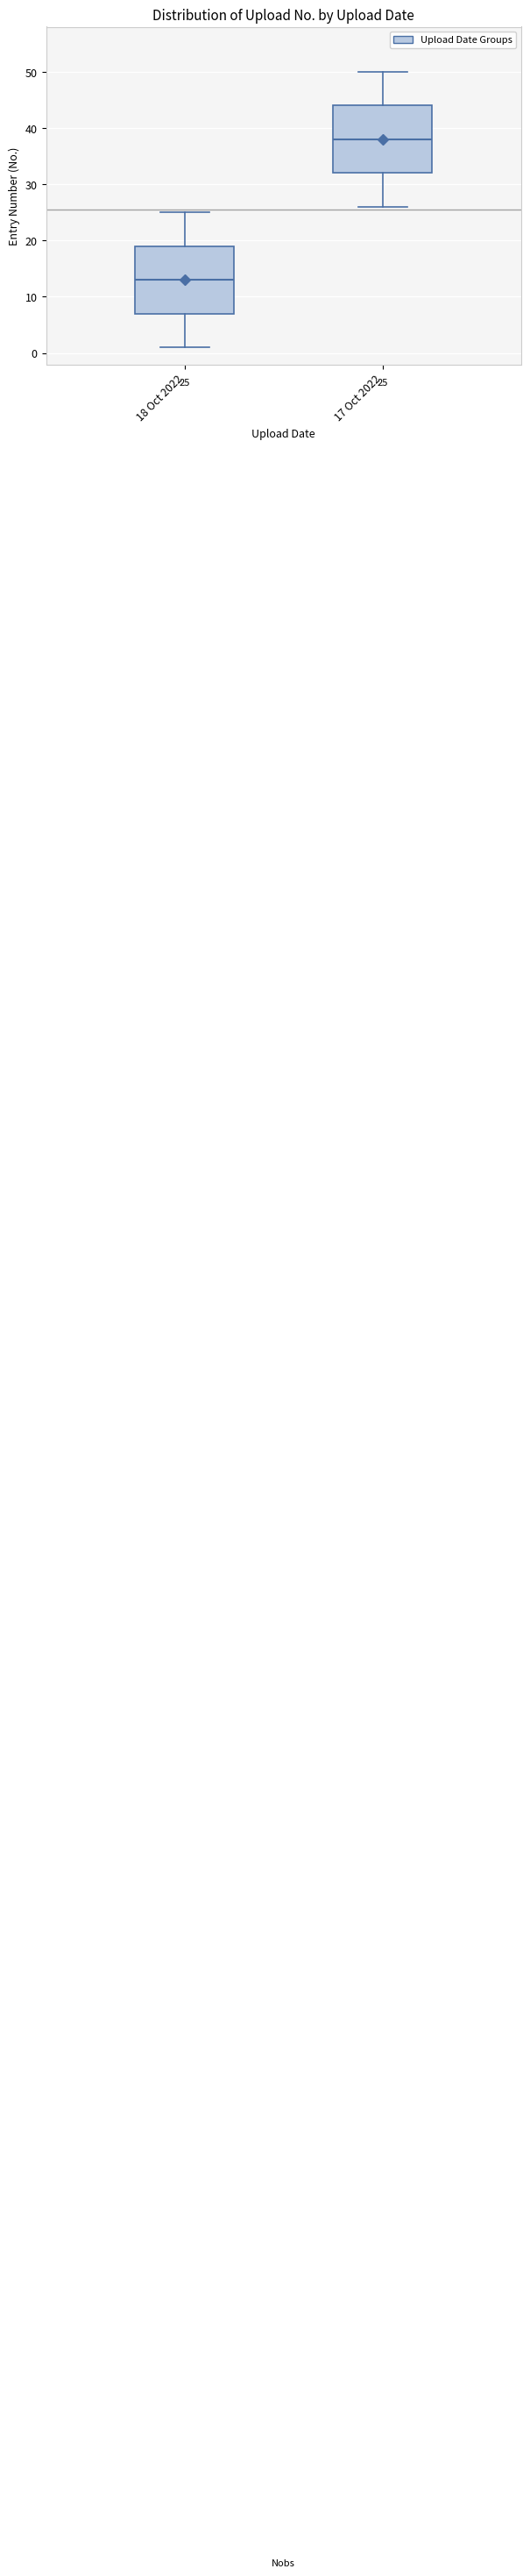

Which box's median line is the lowest?

18 Oct 2022